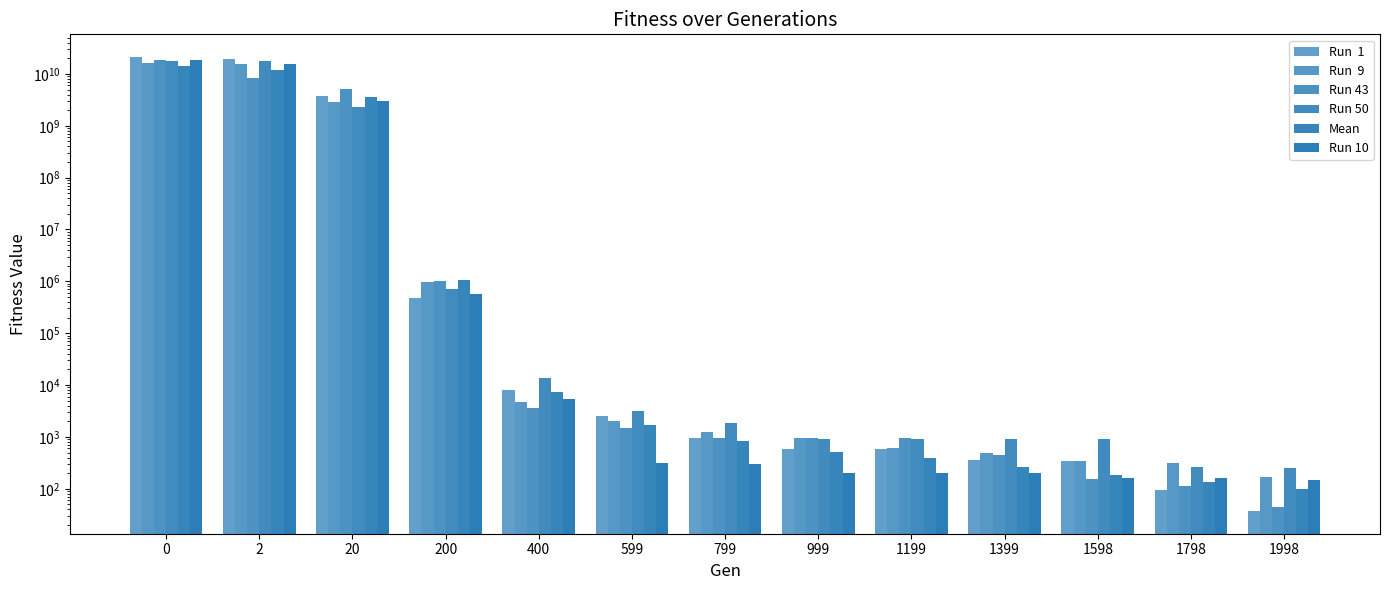

True or false: Mean has a value of 101.3 at 1998.

True